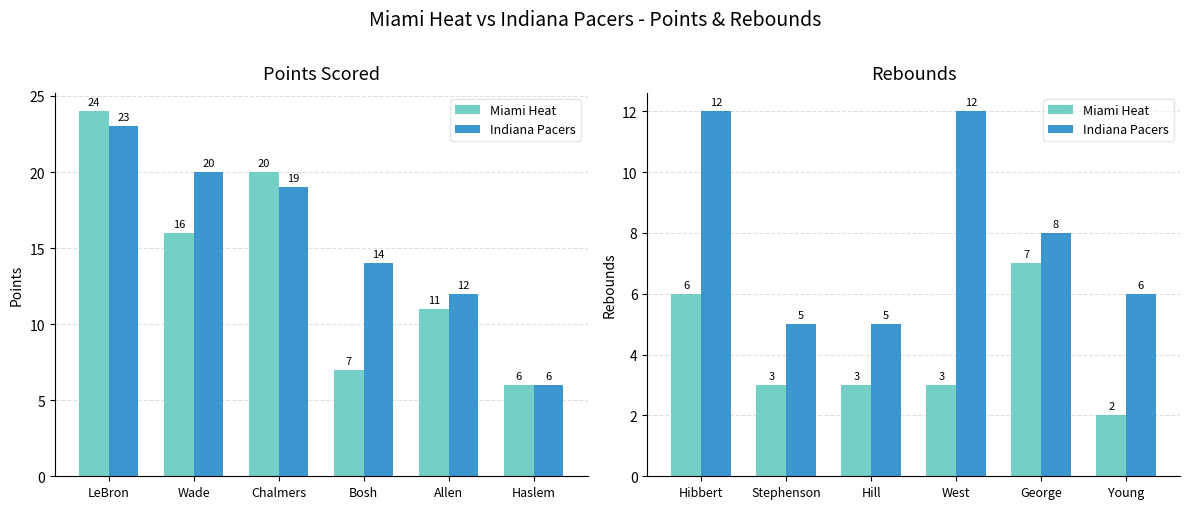

What is the average value of the Indiana Pacers series?

8